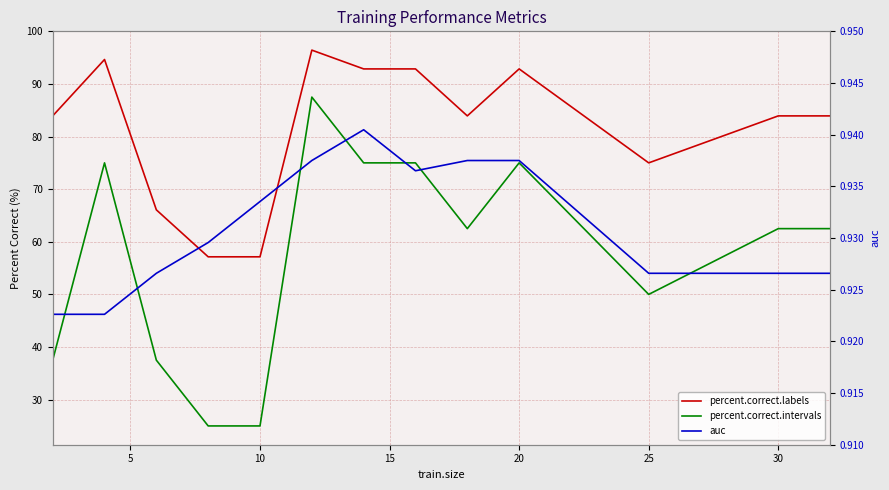

True or false: percent.correct.intervals has more than 0 interior local peaks.

True